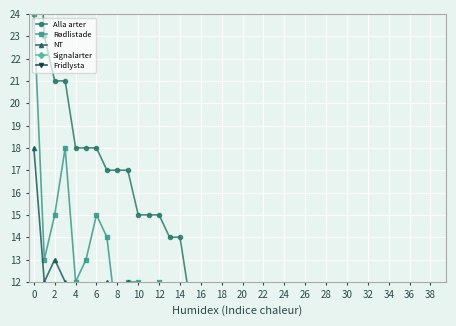

What is the label of the 38th point from the right?

2